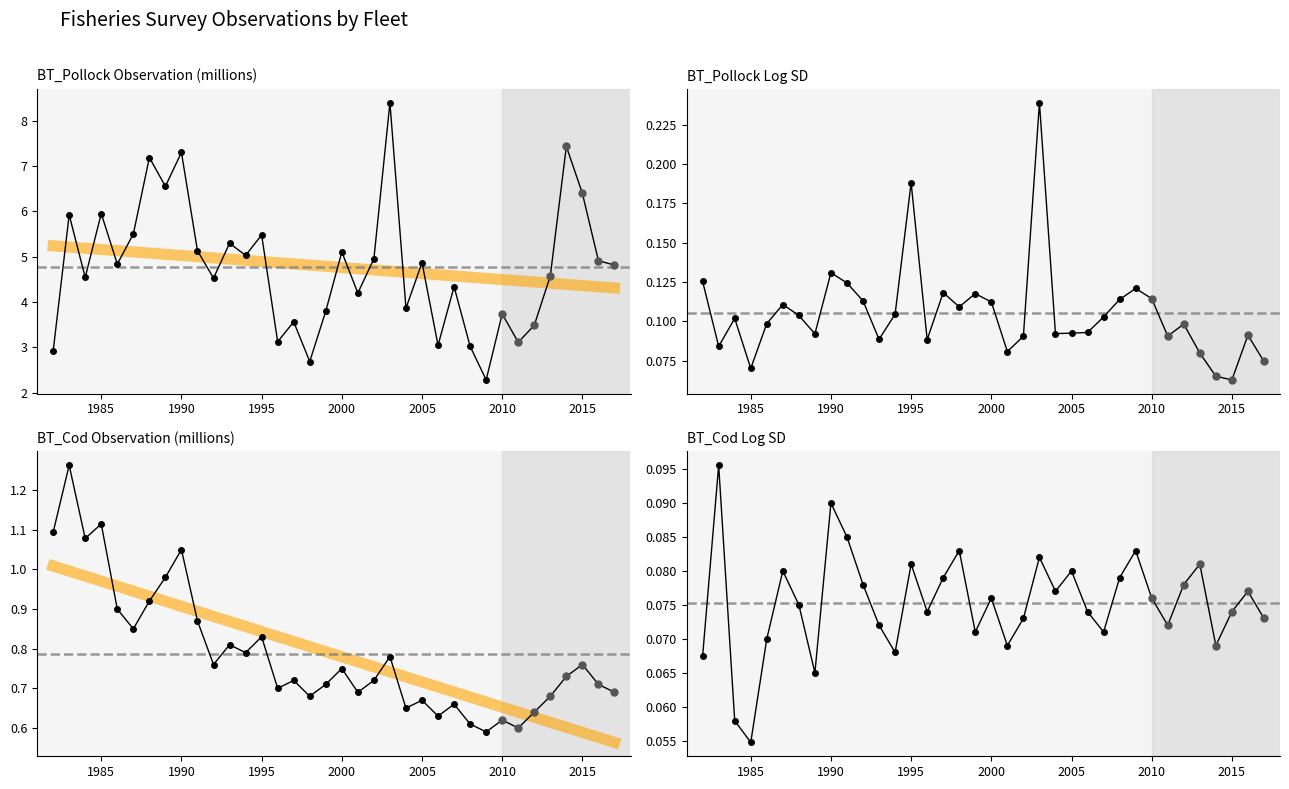

True or false: BT_Pollock Log SD has a value of 0.2 at 17.

False